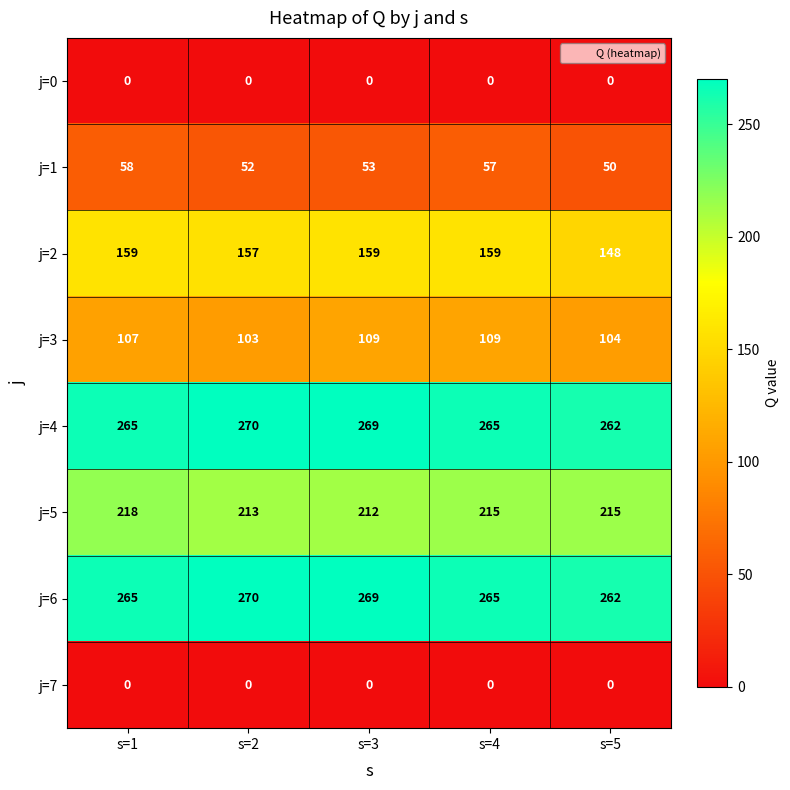

At which category is the sum across all series the highest?

s=1